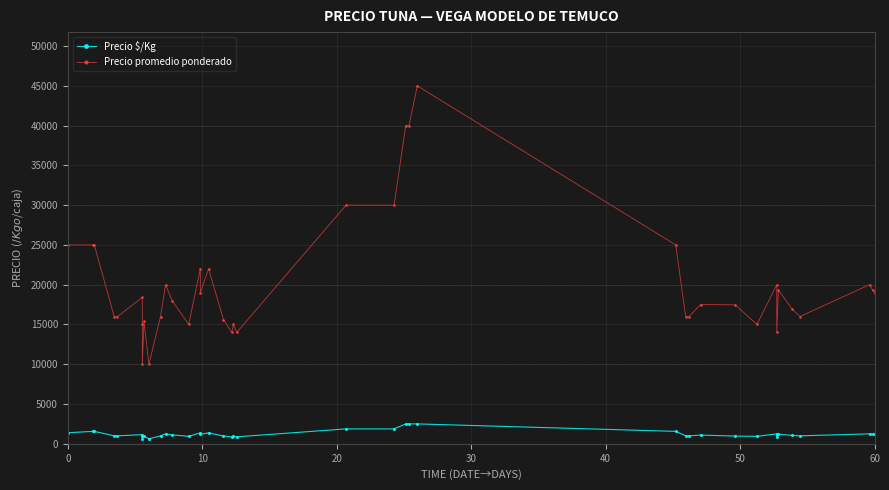

What is the difference between the maximum and second lowest values in the Precio promedio ponderado series?

35000